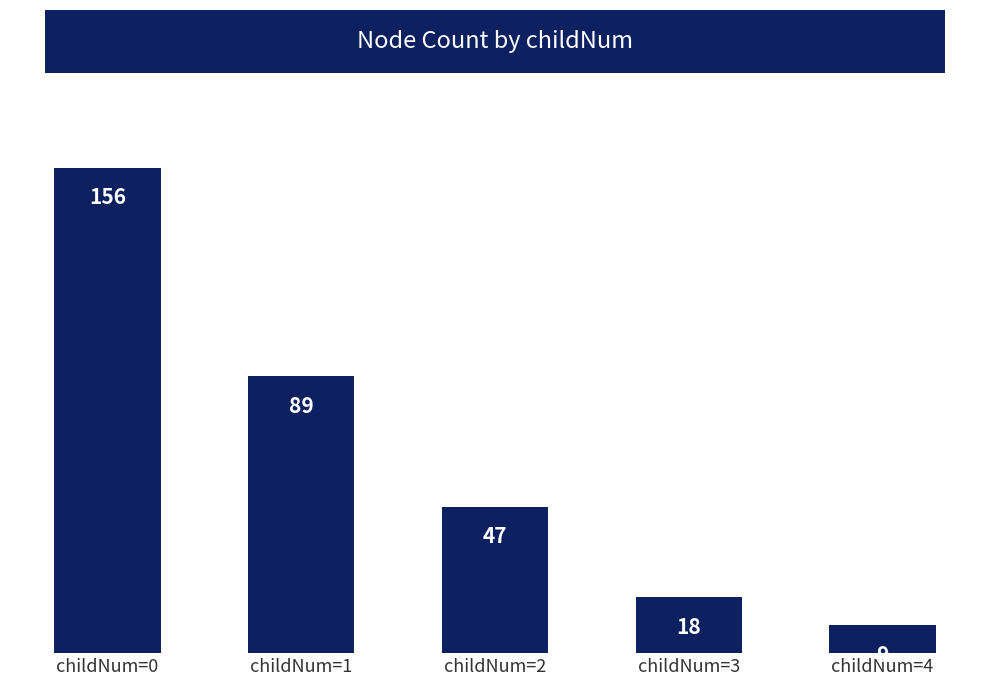

What is the sum of the values at childNum=0 and childNum=4?

165